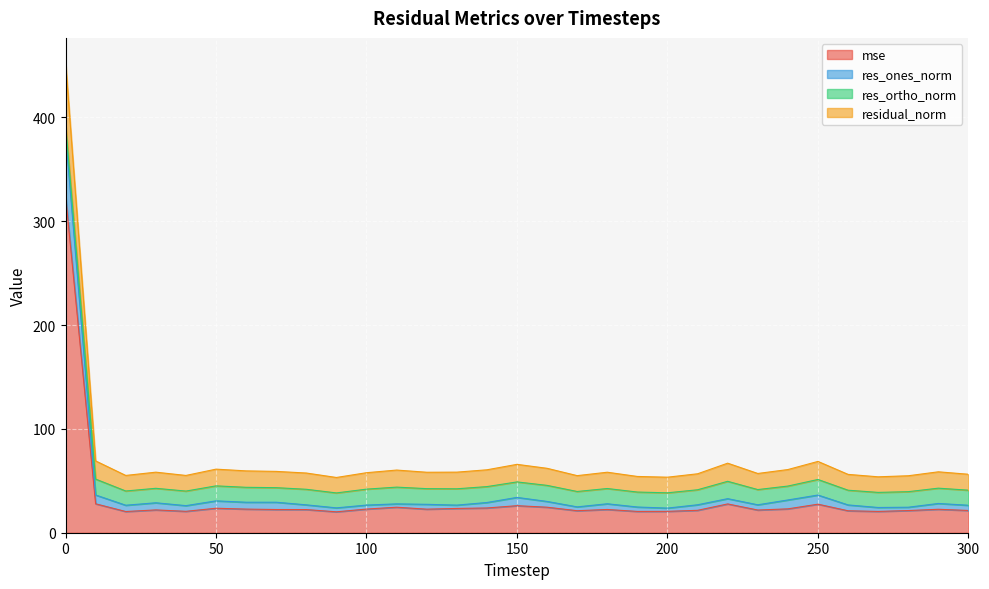

What are all the series names shown in the legend?

mse, res_ones_norm, res_ortho_norm, residual_norm